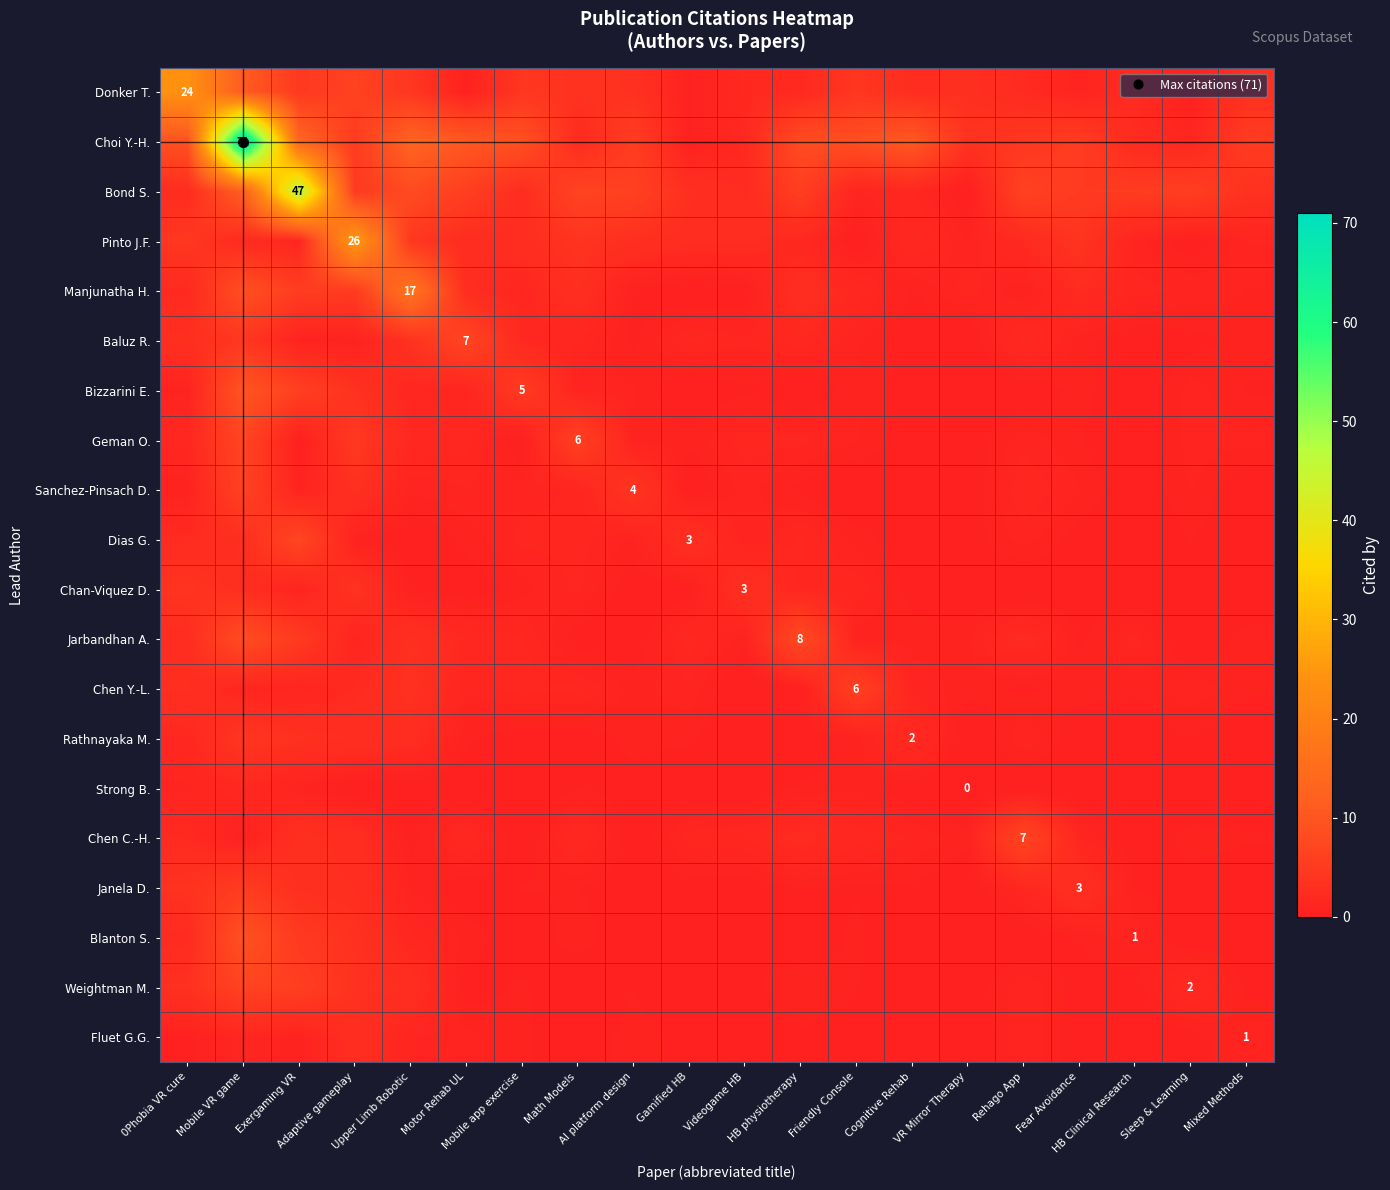

At which category is the sum across all series the highest?

Mobile VR game